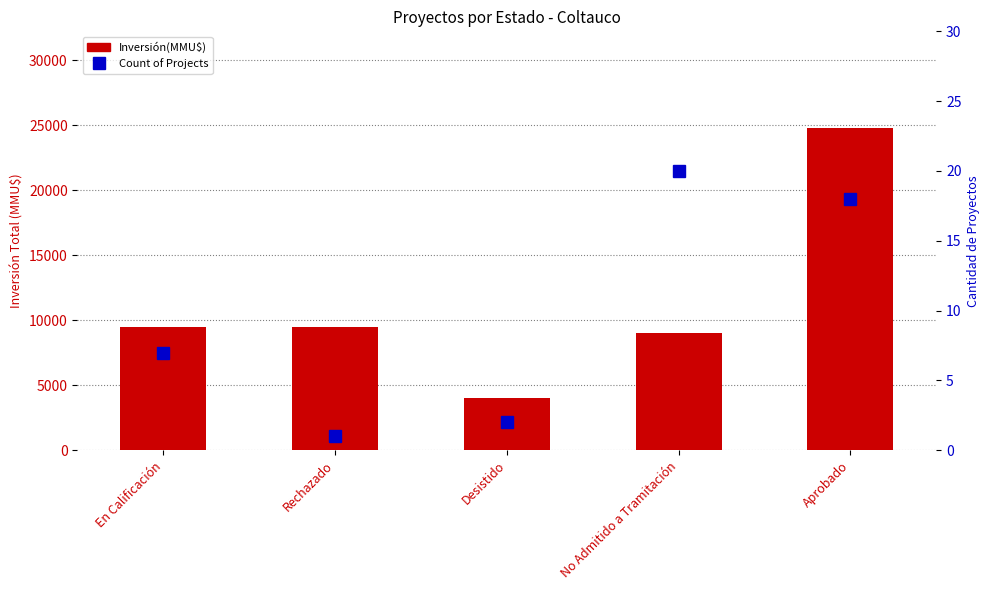

Where is Count of Projects nearest to the value 10?

En Calificación